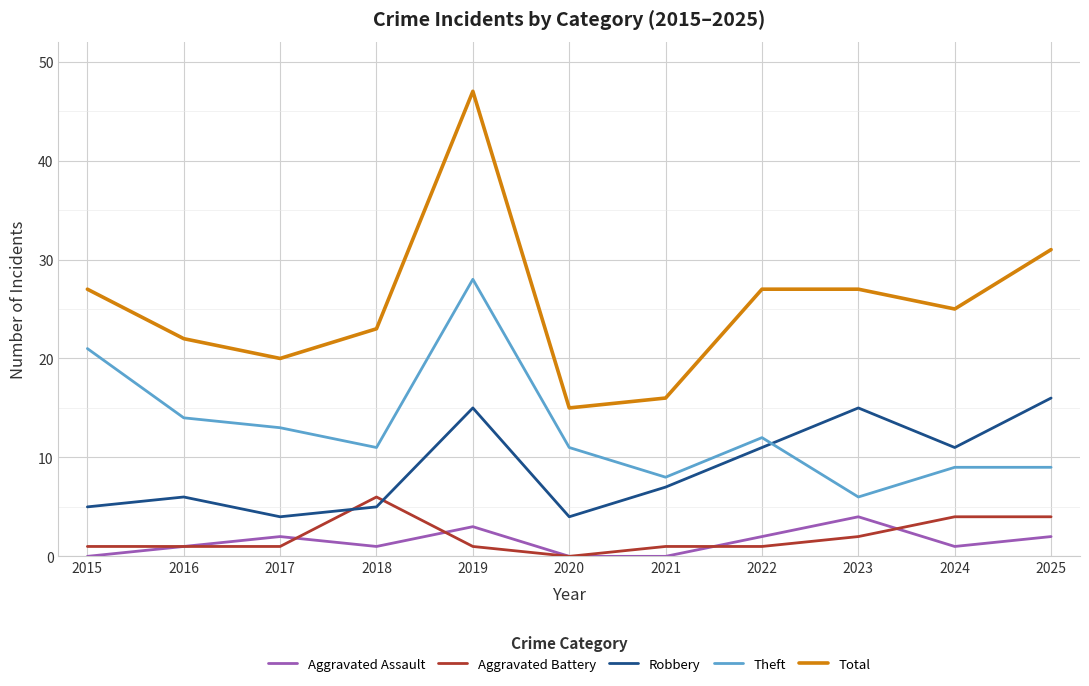

How many positive values does the Aggravated Battery series have?

10